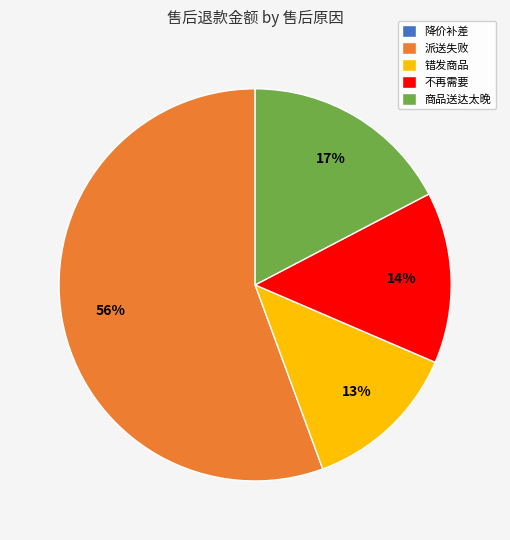

The 派送失败 slice represents 62% of the pie. True or false?

False